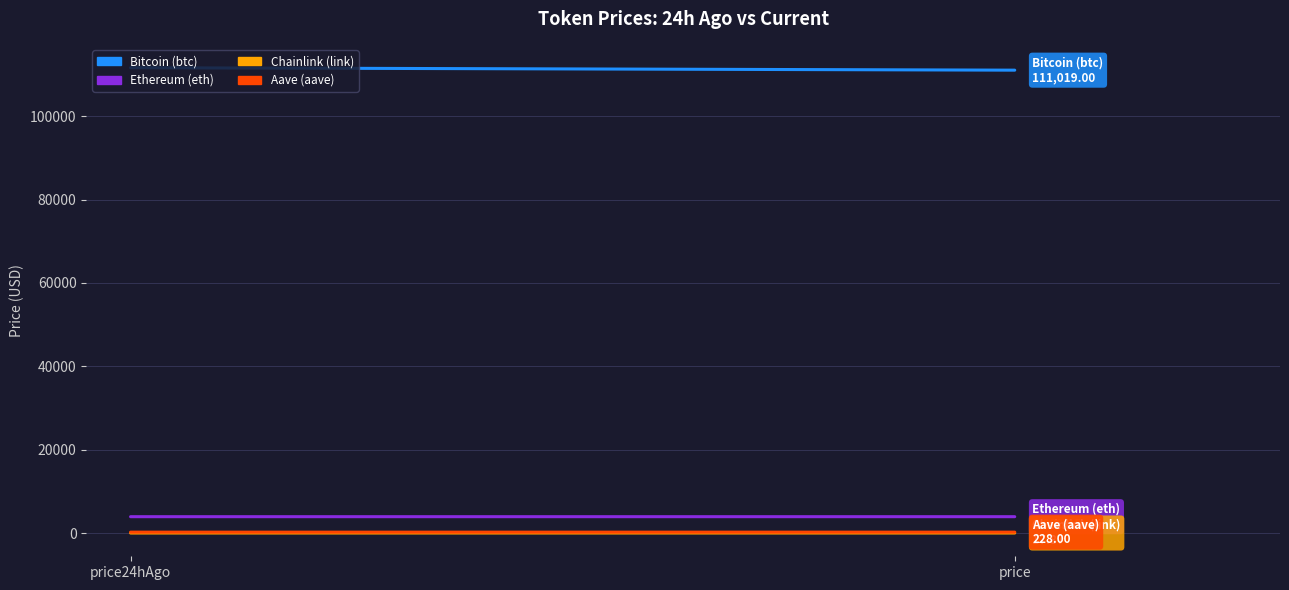

What are all the series names shown in the legend?

Bitcoin (btc), Ethereum (eth), Chainlink (link), Aave (aave)